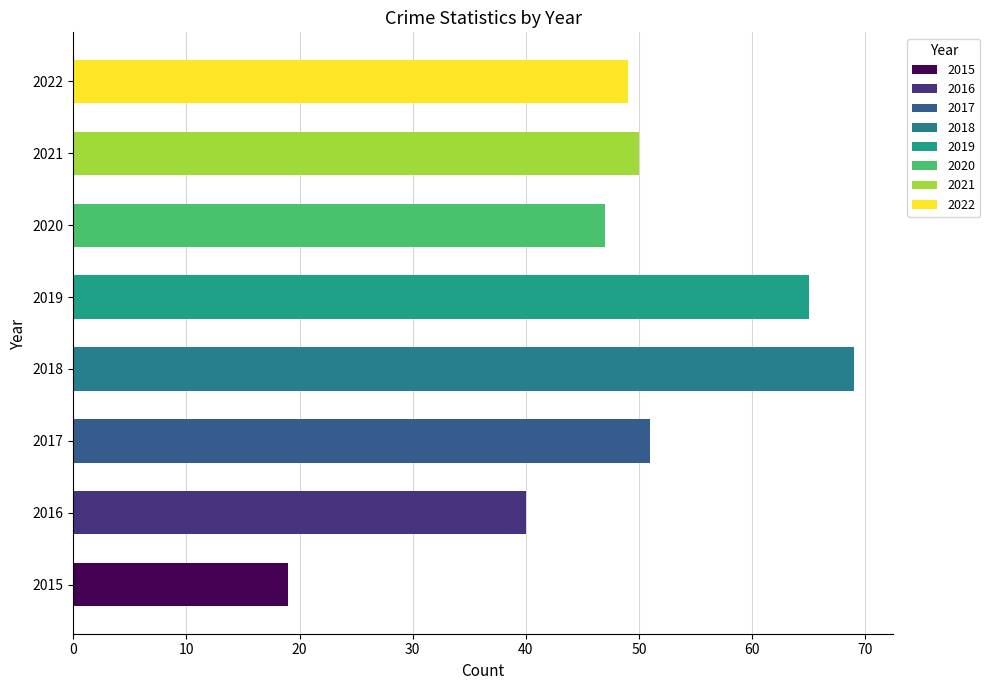

At which category is the sum across all series the highest?

2018